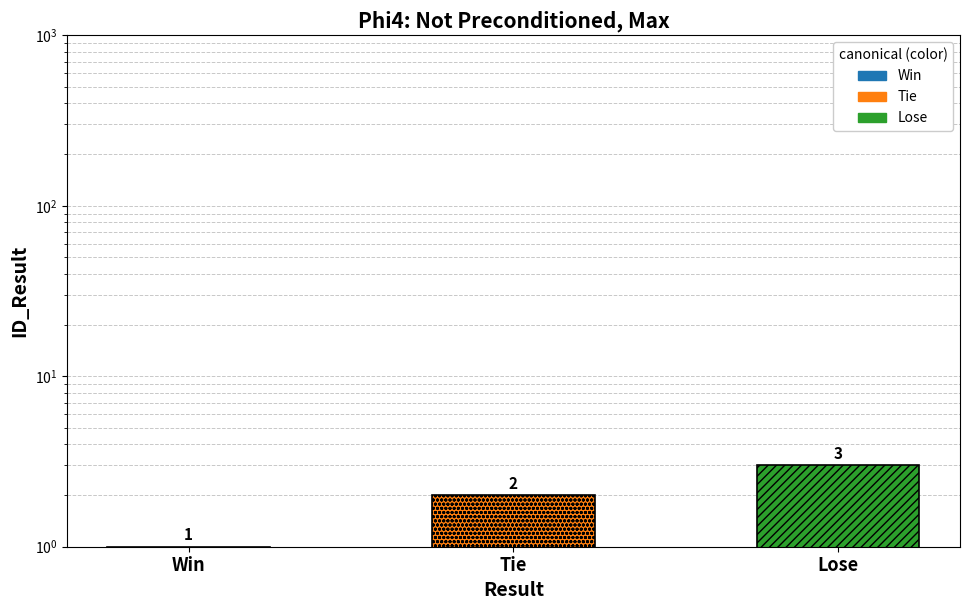

What is the greatest value displayed?

3